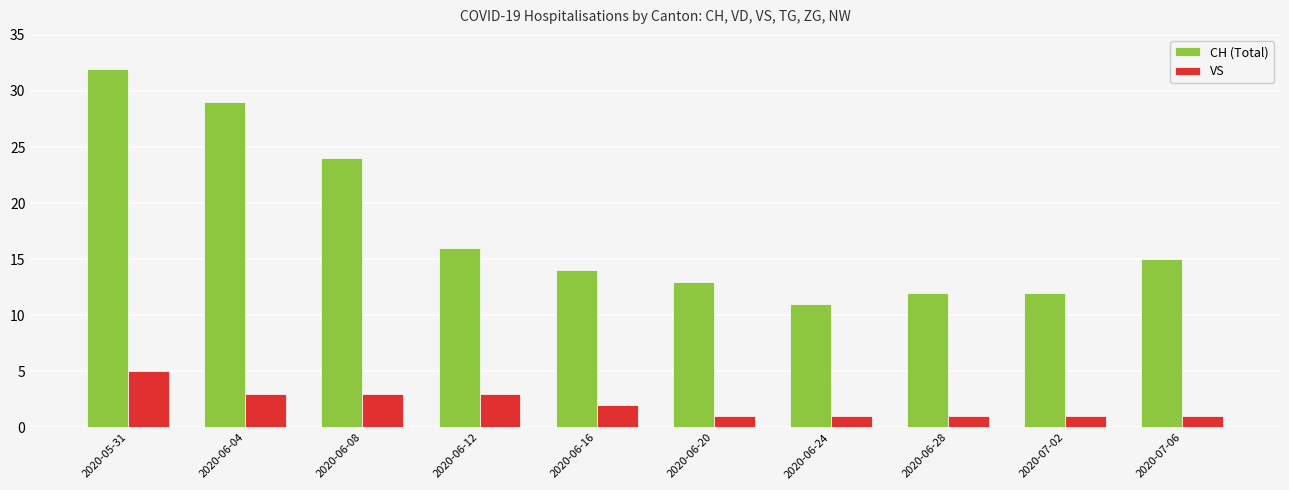

What is the maximum value for VS?

5